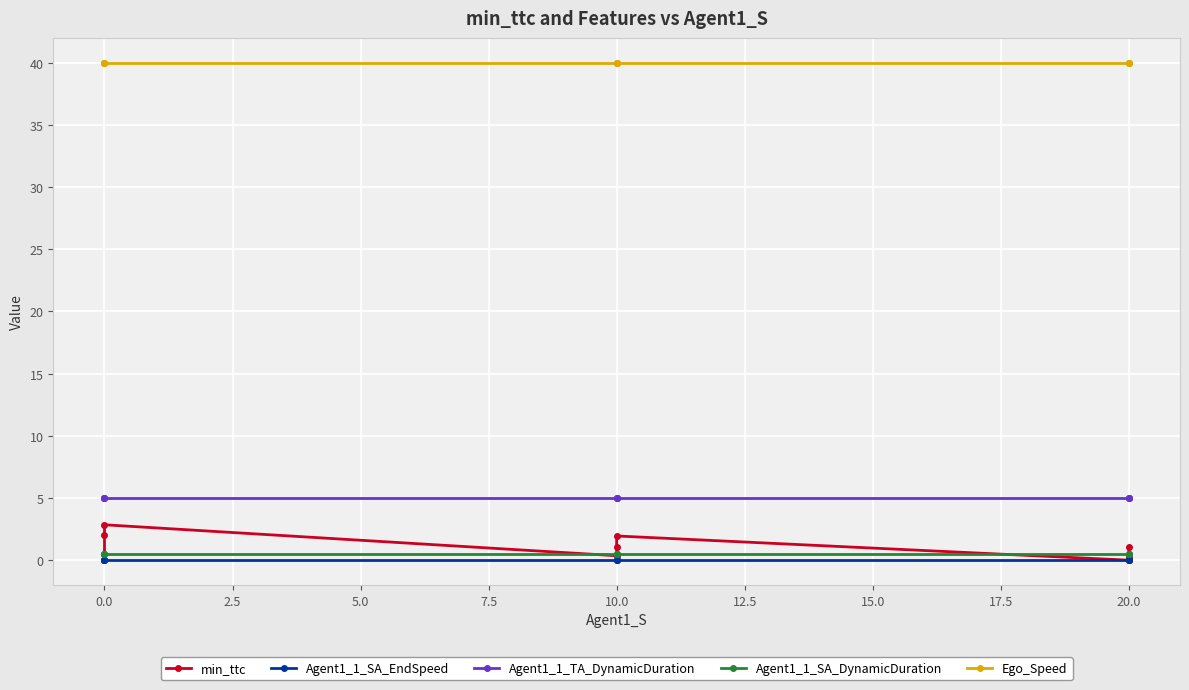

What is the average value of the Ego_Speed series?

40.0